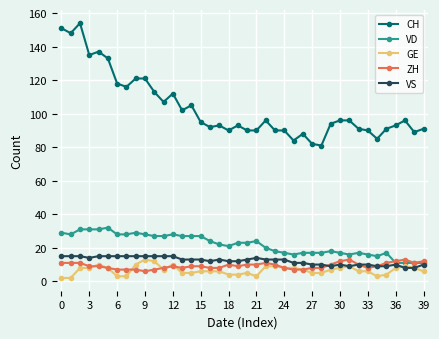

Which series has the widest spread of values?

CH